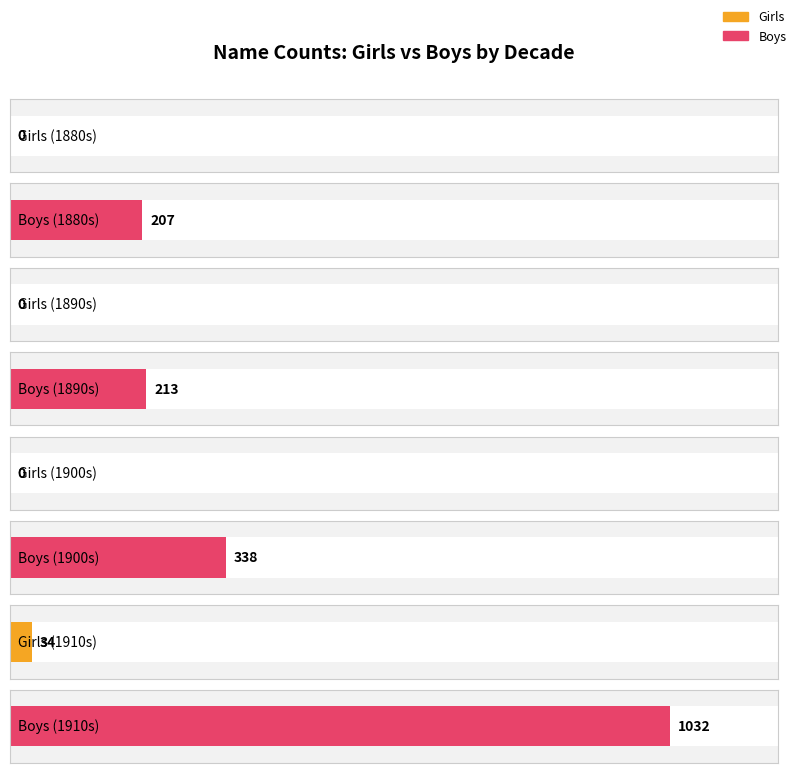

At which label does Boys reach its minimum?

1880